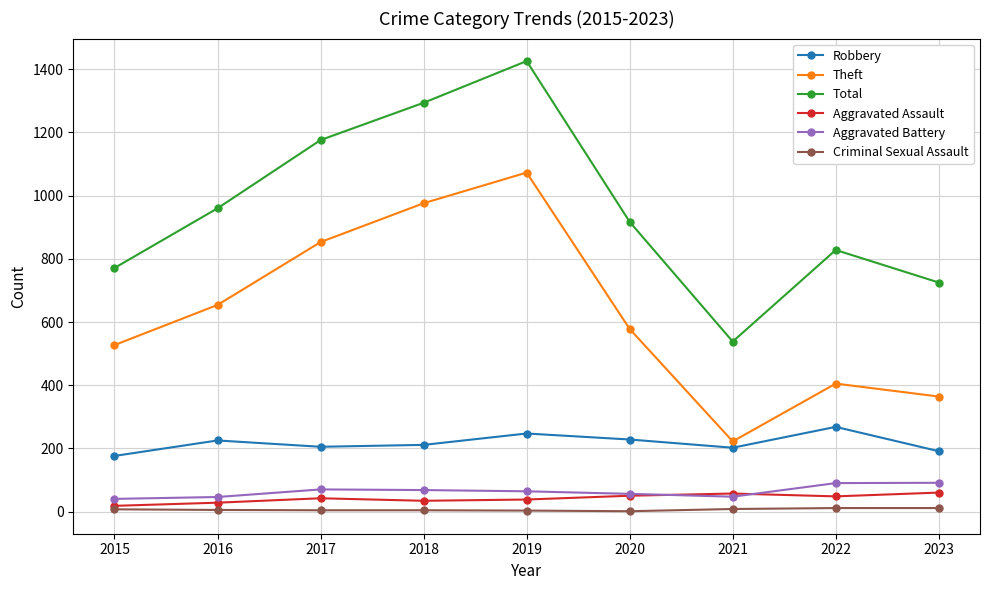

Is it true that Criminal Sexual Assault equals 5 at 2016?

True